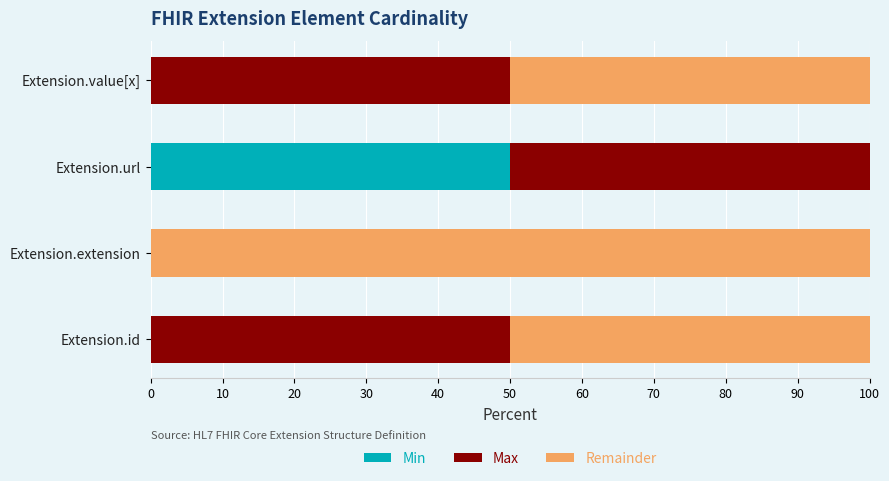

At which label does Min reach its peak?

Extension.url